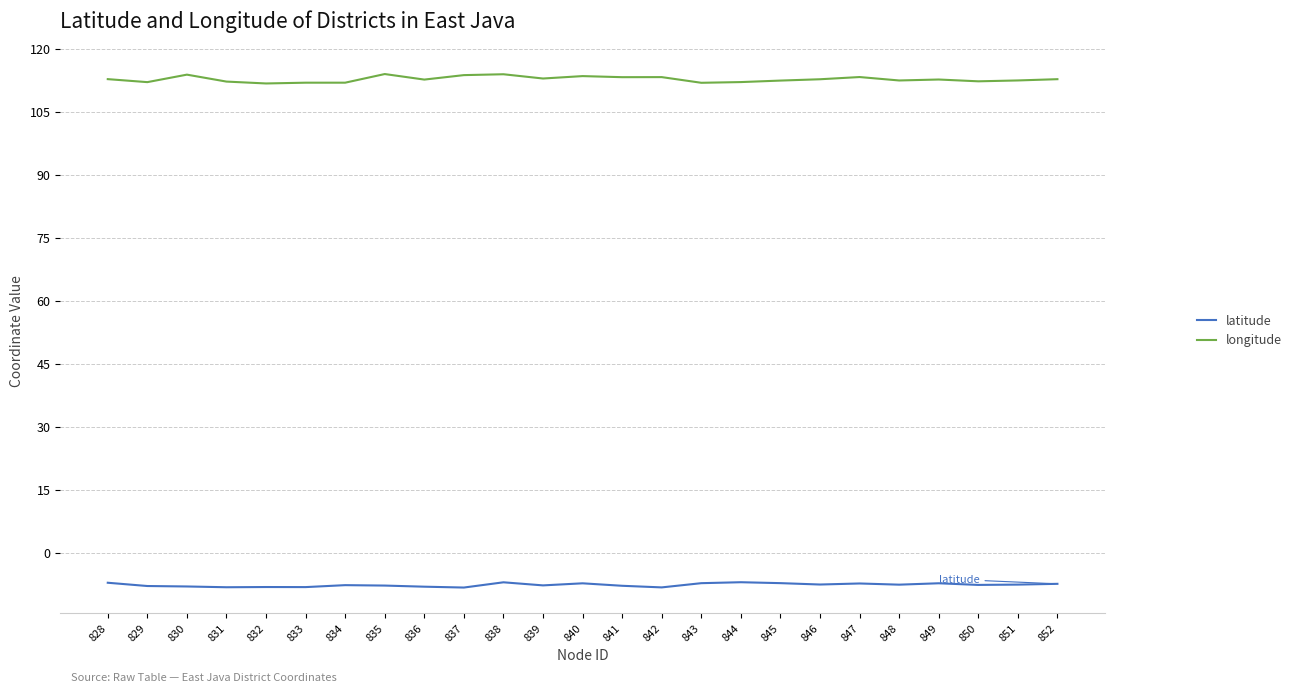

How many categories are shown in the chart?

25